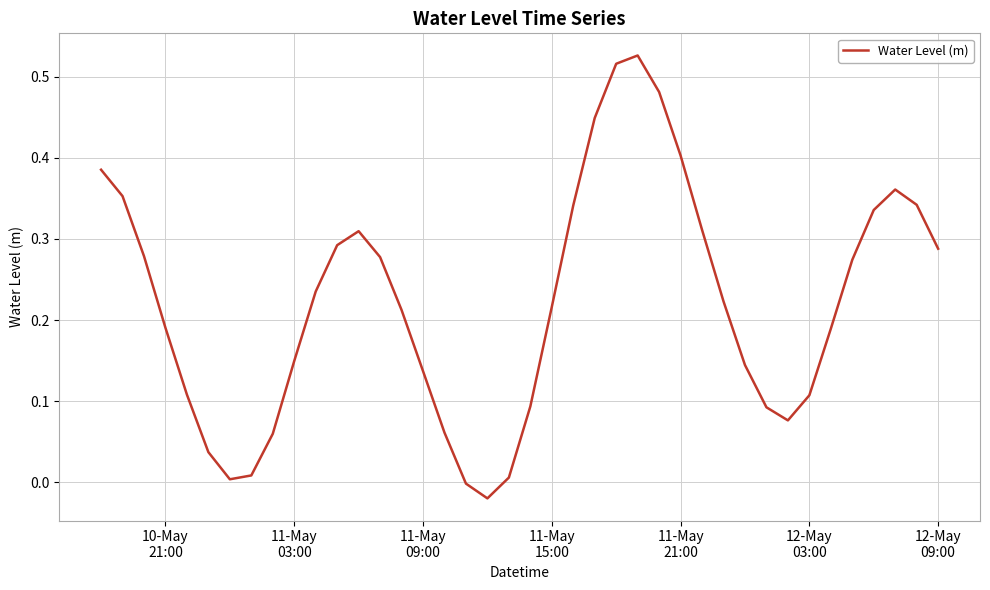

What is the greatest value displayed?

0.5